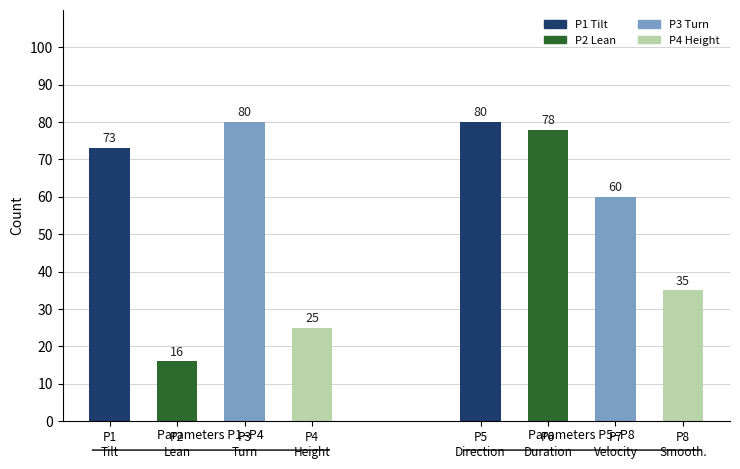

Which label corresponds to the largest value in the chart?

P3 Turn